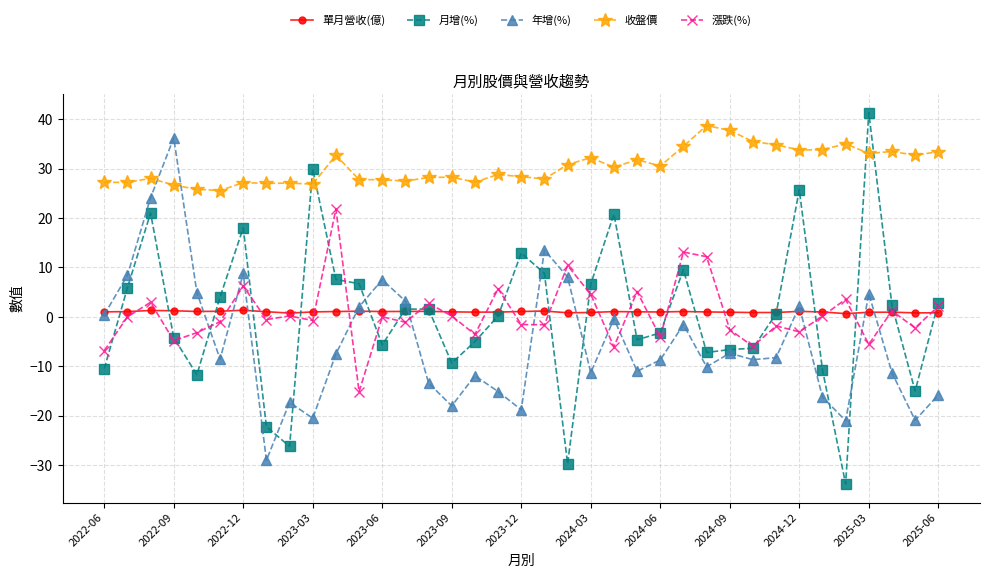

How many distinct data groups are displayed?

5